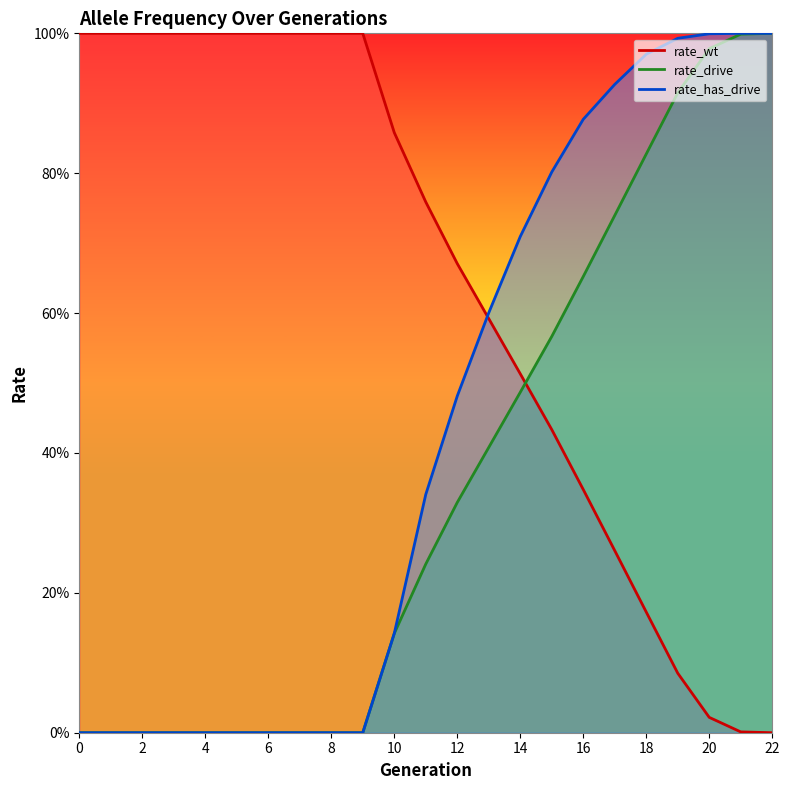

What is the difference between the maximum and minimum values in the rate_drive series?

1.0